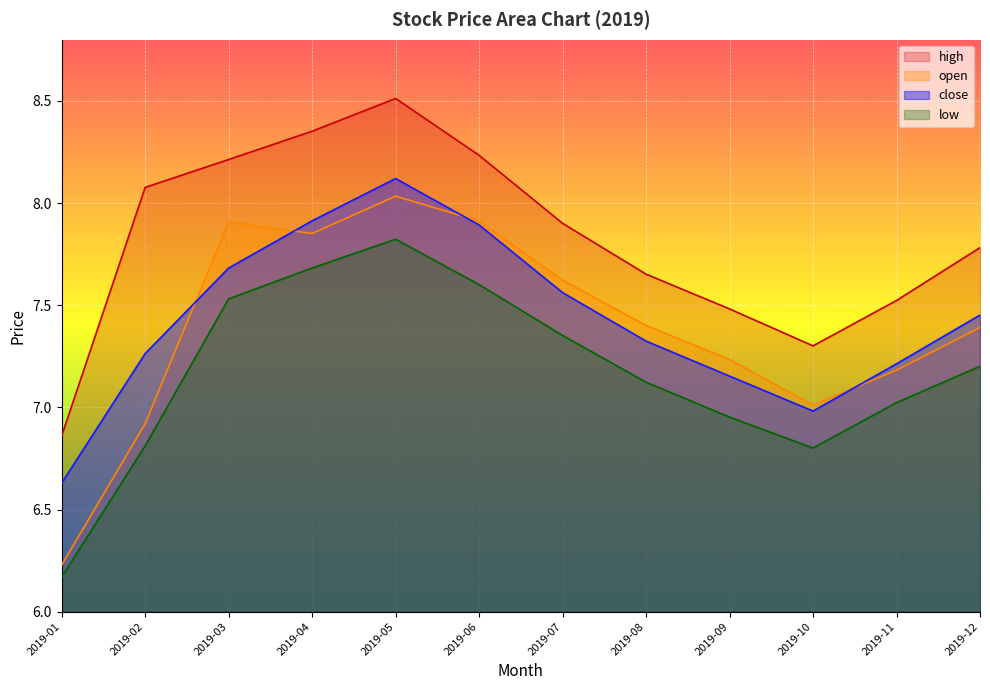

At which category does close reach its first local peak?

2019-05